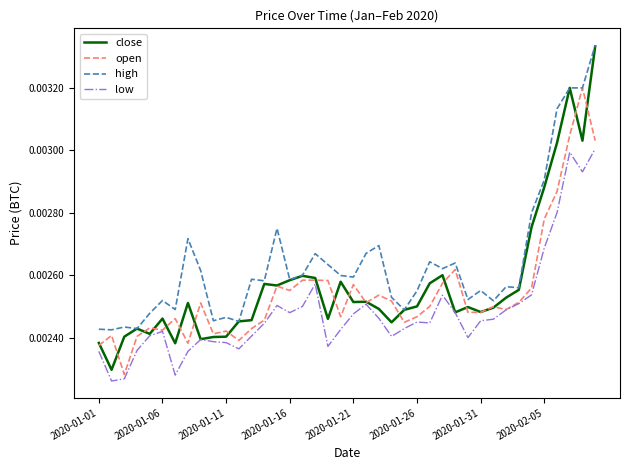

True or false: high and low cross at least once.

False